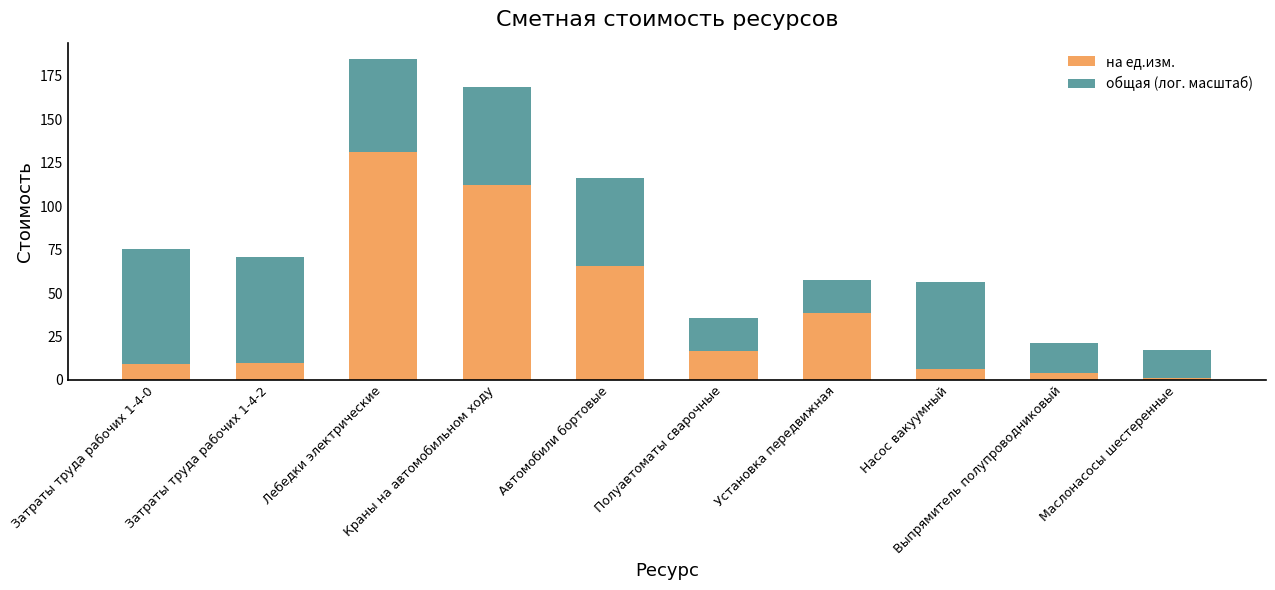

What is the difference between the second highest and minimum values in the на ед.изм. series?

111.1